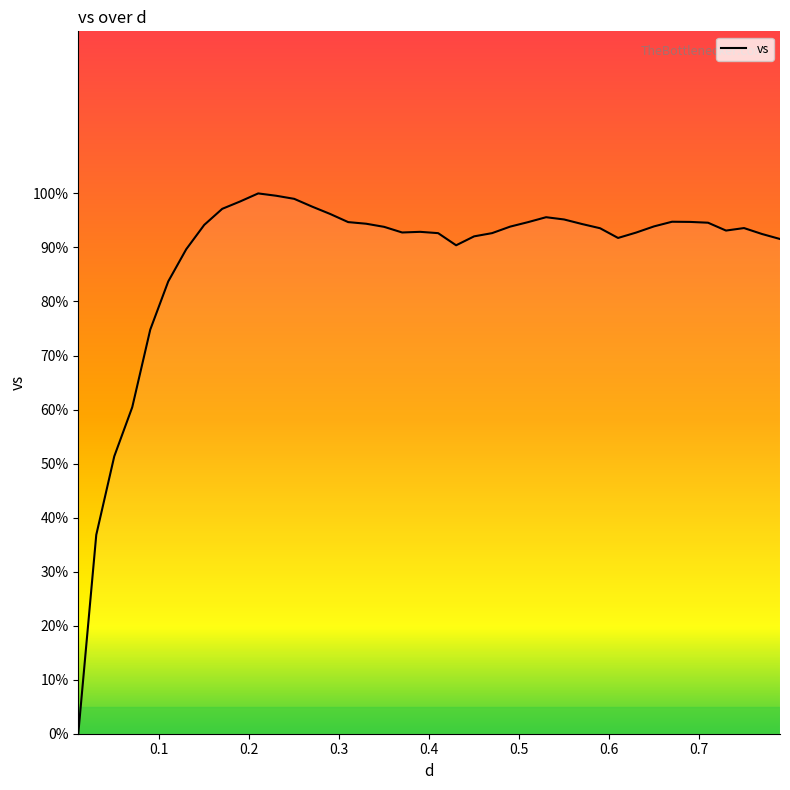

What is the greatest value displayed?

100.0